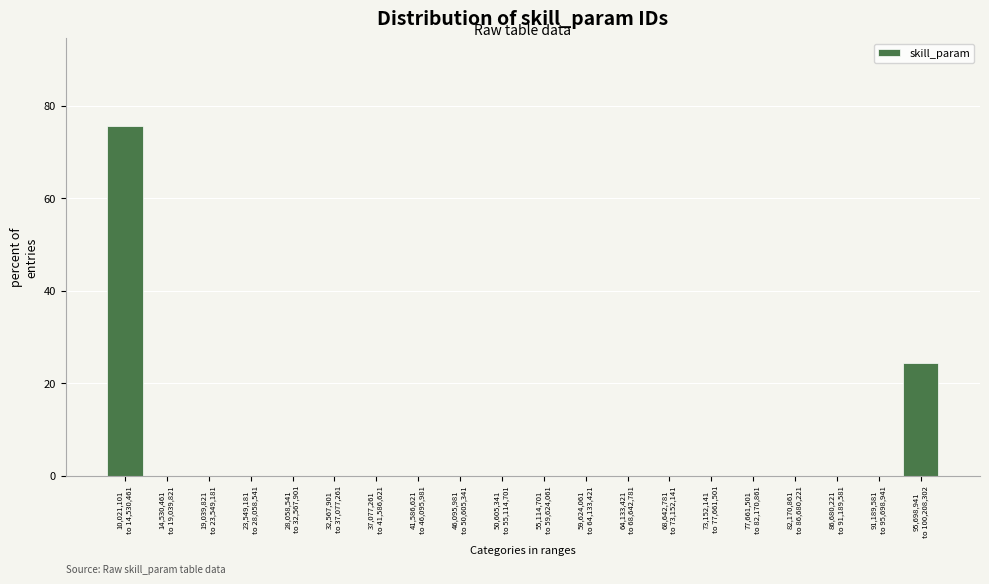

What is the greatest value displayed?

75.7